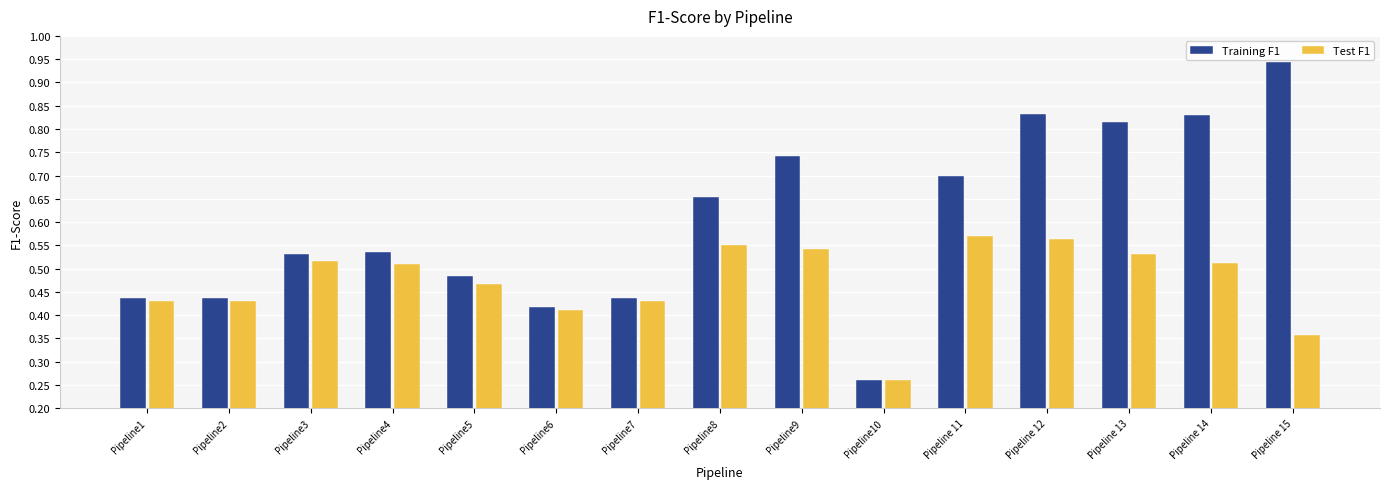

The Test F1 series shows 0.1 at Pipeline 14. True or false?

False